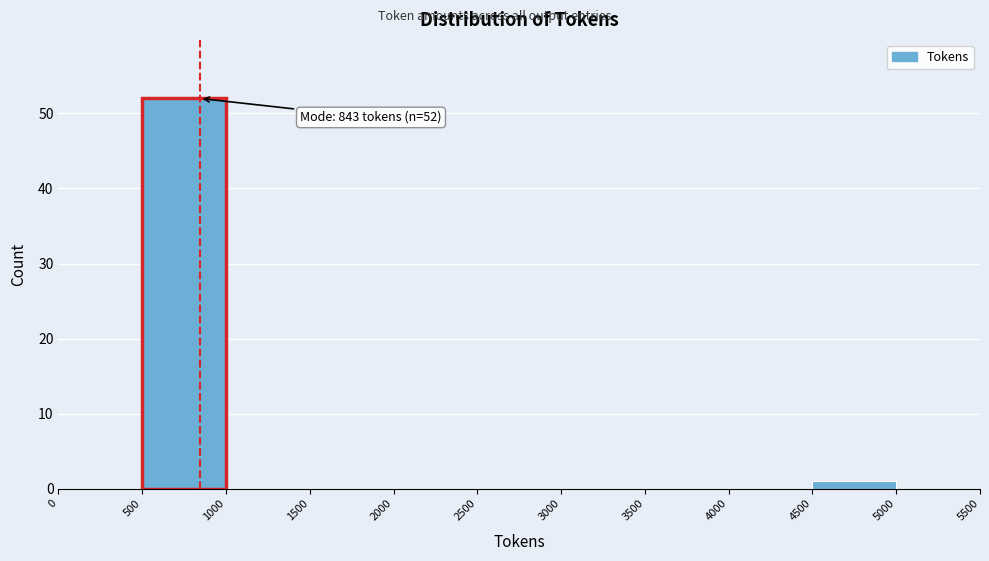

Over which range of the x-axis is the bar tallest?

500 to 1000